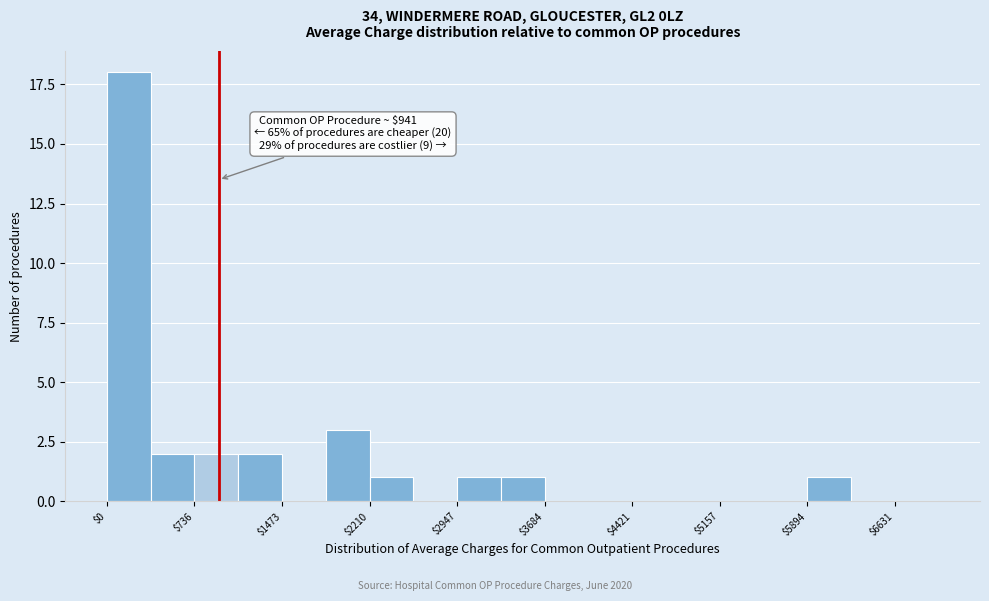

Around what value on the x-axis is the tallest bar? Give the approximate position of its centre, as read against the axis.

200